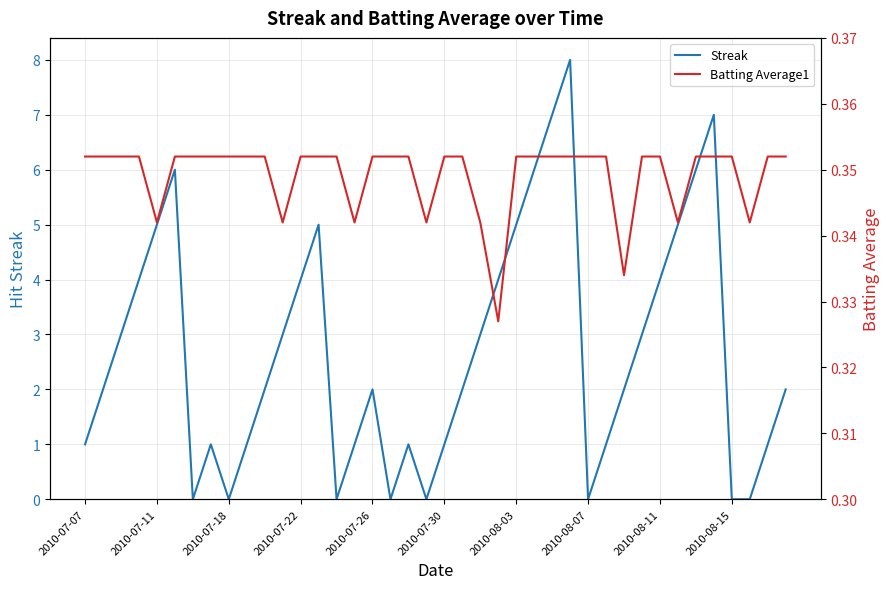

In Streak, how many points are lower than both neighbors (excluding endpoints)?

6